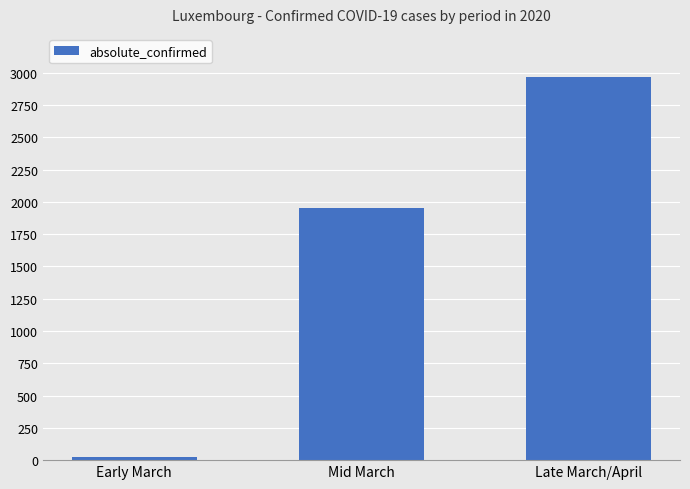

Reading left to right, what are all the values shown in this chart?

26	1950	2970